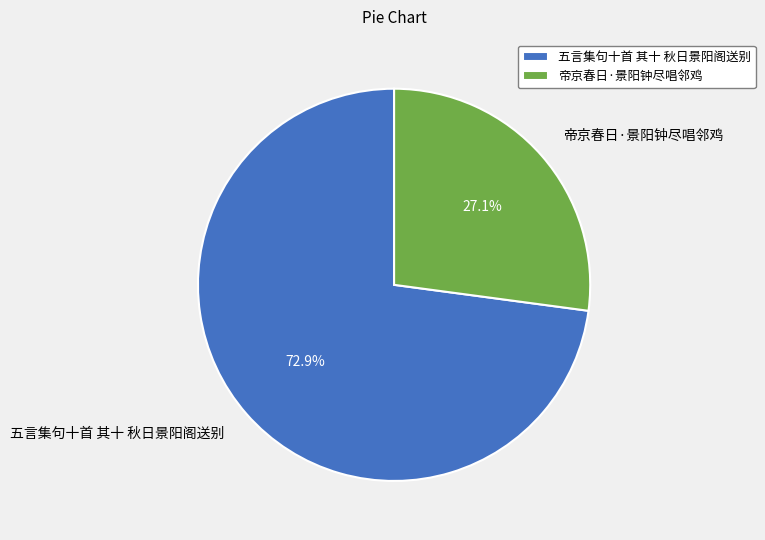

Combined, do 帝京春日·景阳钟尽唱邻鸡 and 五言集句十首 其十 秋日景阳阁送别 account for over 50%?

Yes